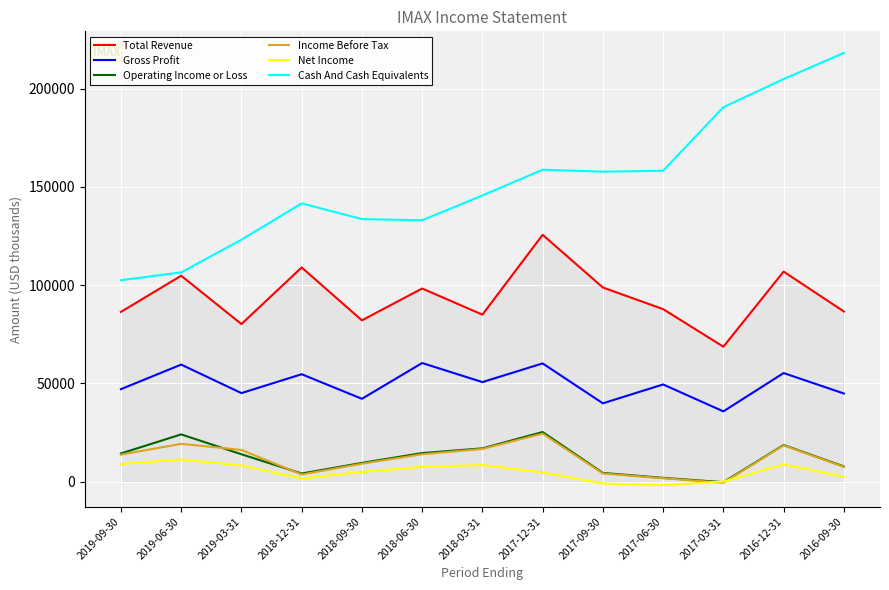

True or false: Net Income and Gross Profit intersect in this chart.

False